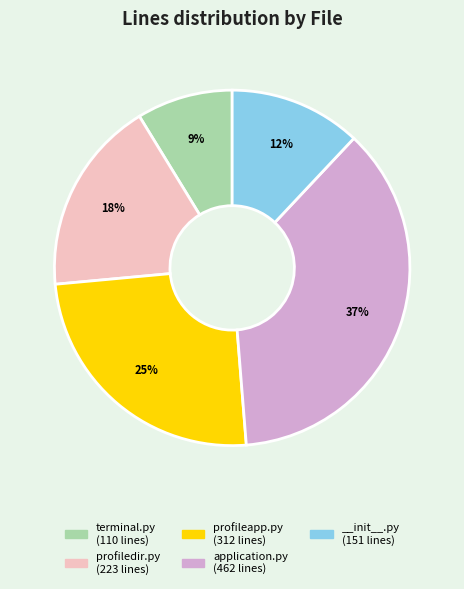

The __init__.py slice represents 12% of the pie. True or false?

True